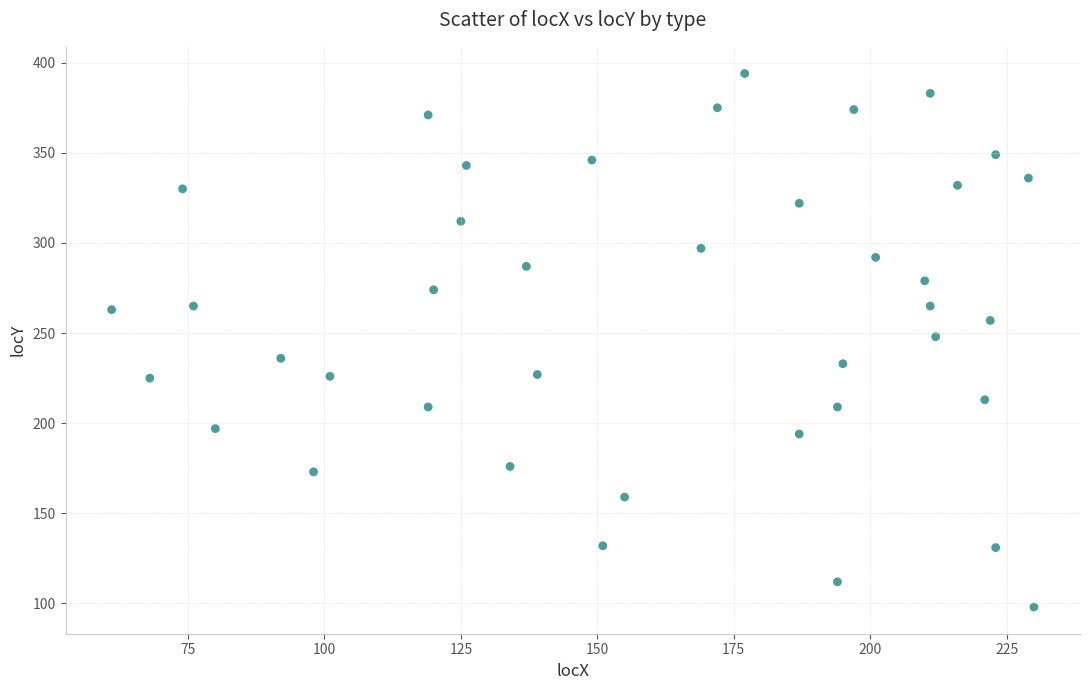

What is the range of Y values (max minus min)?

296